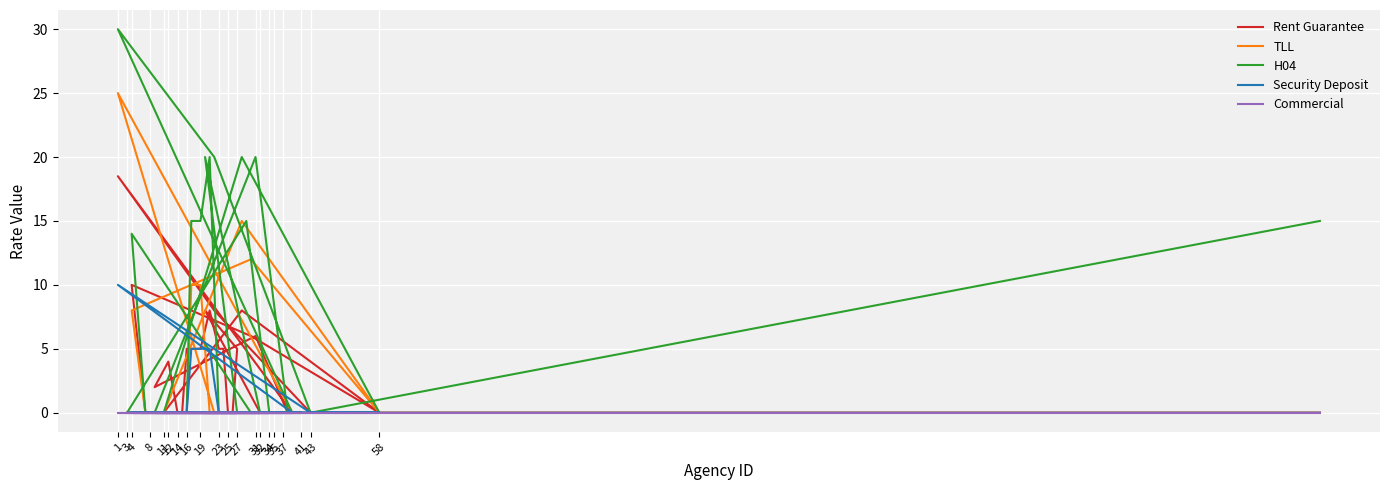

What is the average value of the TLL series?

2.0